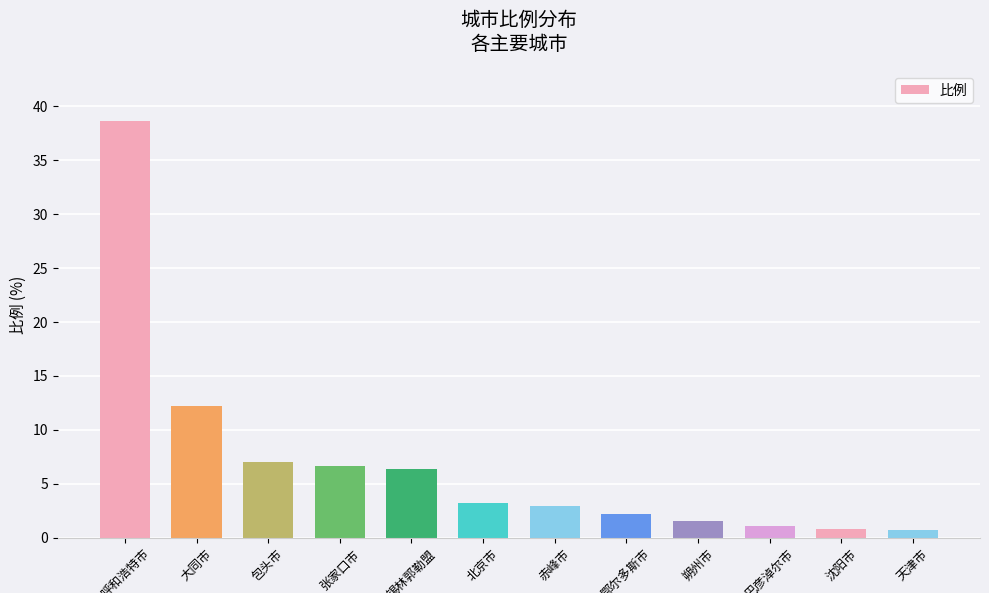

Which has a higher value, 沈阳市 or 赤峰市?

赤峰市